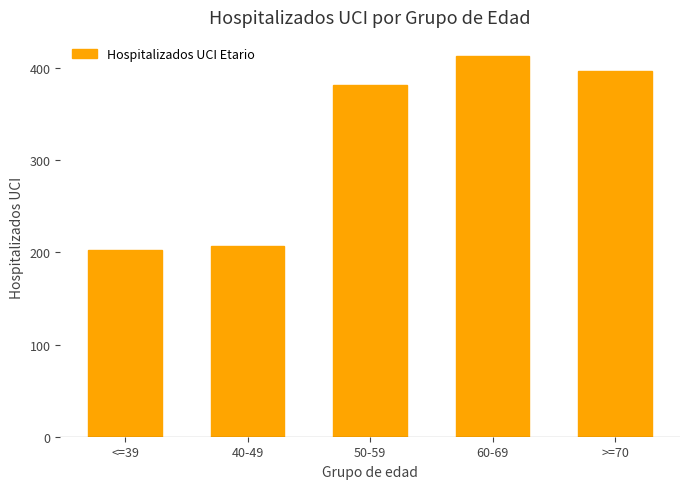

Are the bars grouped side by side (vs. stacked)?

No